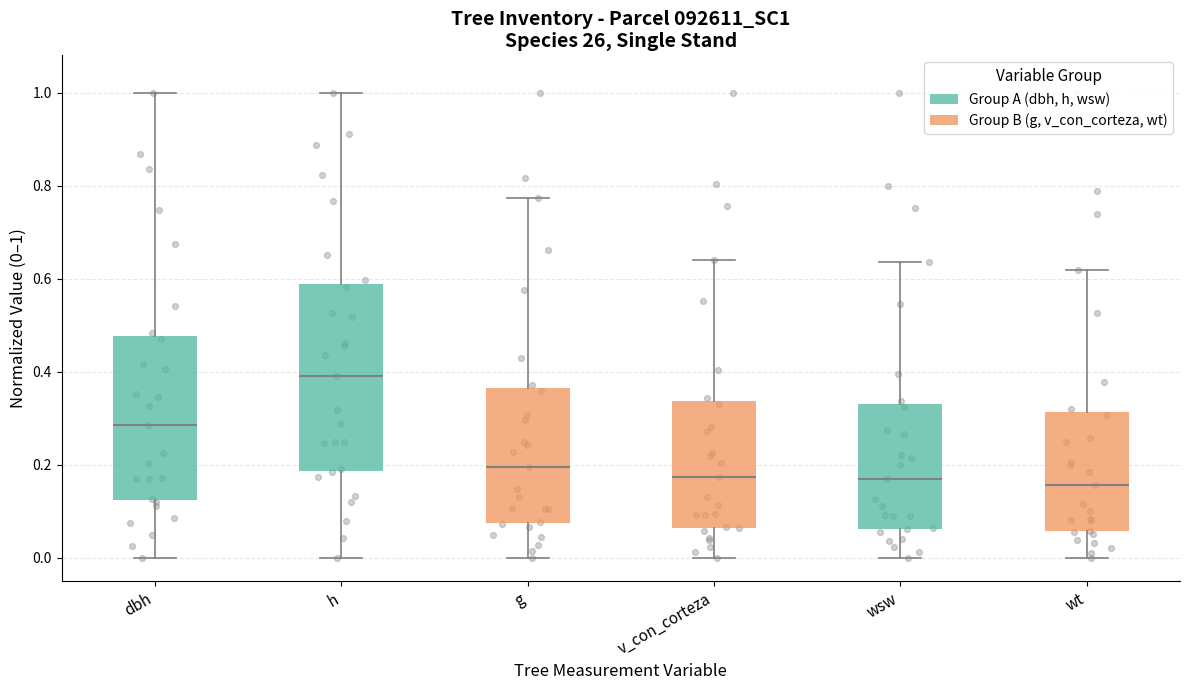

Where is the upper edge of the box for h on the y-axis? The values are not printed on the chart, so give them approximately, as read against the axis.

0.58